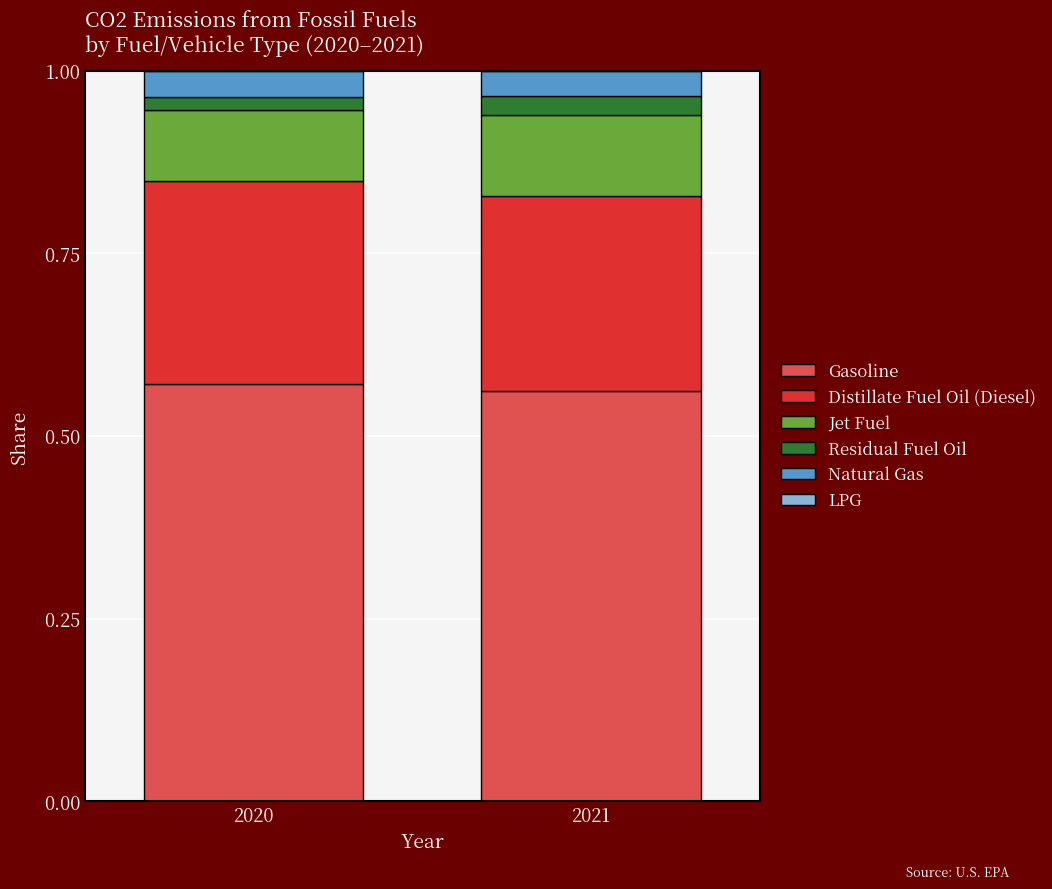

Is it true that Gasoline equals 1.0 at 2020?

False